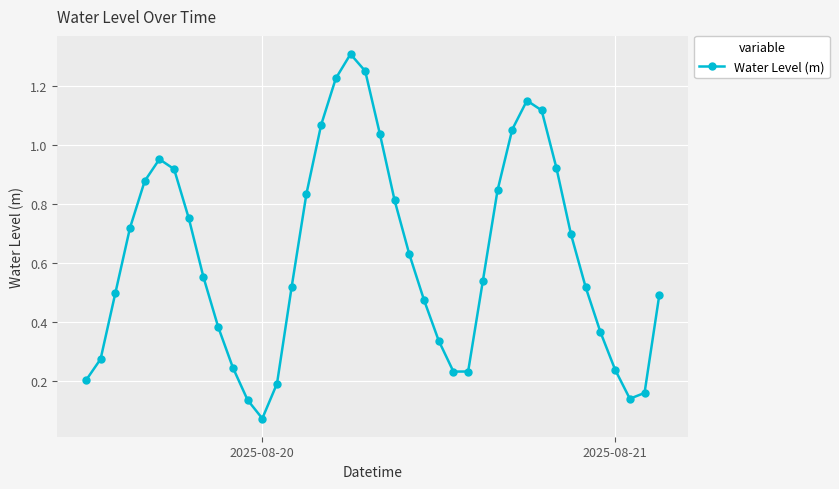

Does the chart display data point markers on the line(s)?

Yes